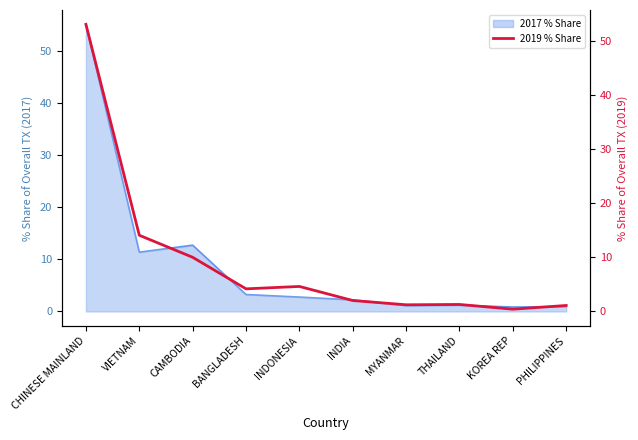

Rank the categories by value from highest to lowest.

CHINESE MAINLAND, VIETNAM, CAMBODIA, INDONESIA, BANGLADESH, INDIA, THAILAND, MYANMAR, PHILIPPINES, KOREA REP